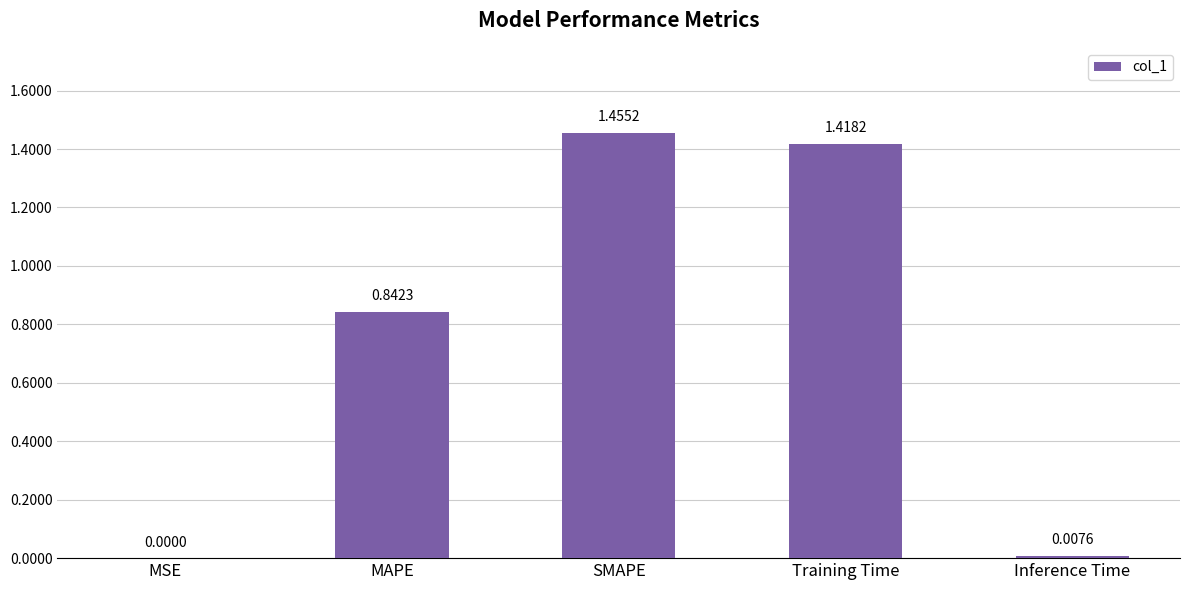

Where is the data nearest to the value 0?

MSE